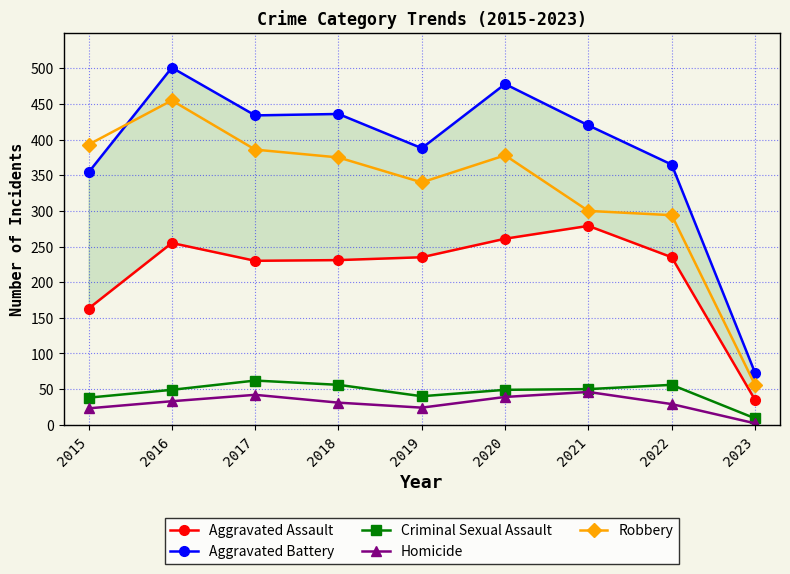

List the labels in order of Criminal Sexual Assault value, smallest first.

2023, 2015, 2019, 2016, 2020, 2021, 2018, 2022, 2017